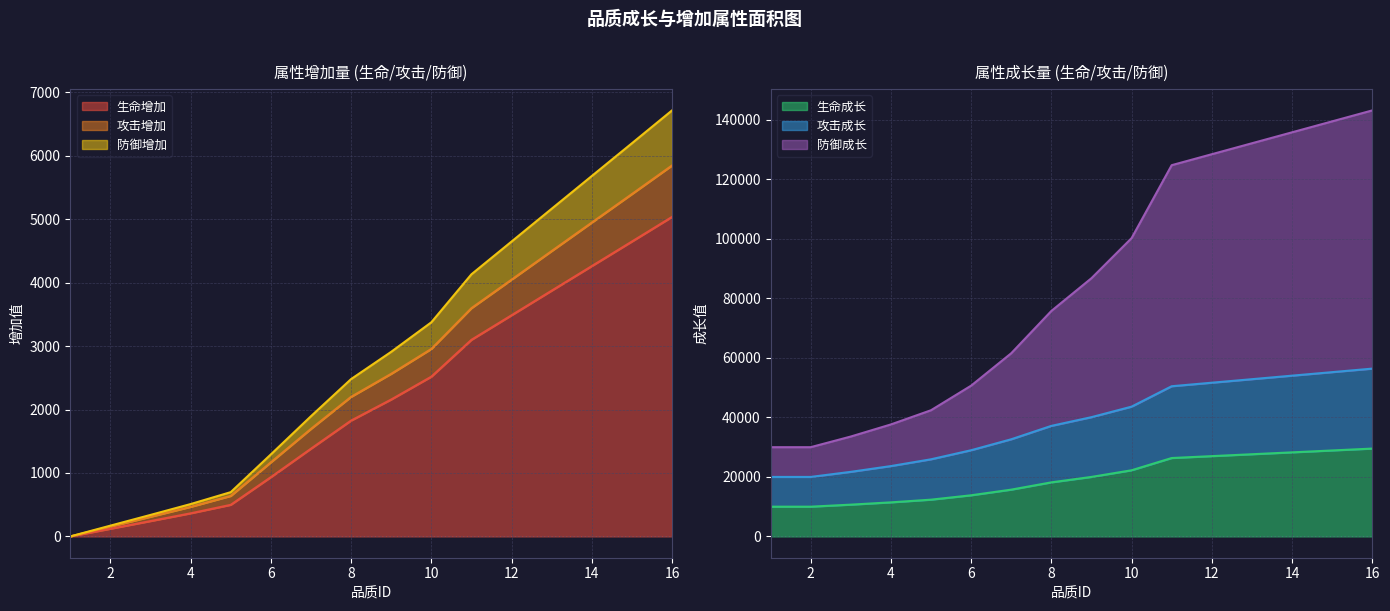

What is the value of the 防御增加 point at the 6th from the left?

1293